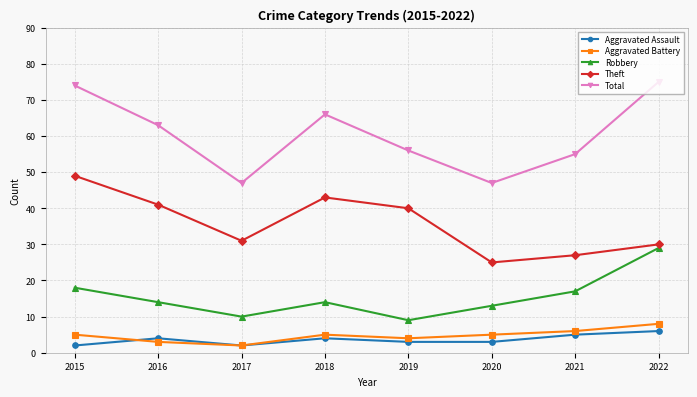

At which label does Theft reach its minimum?

2020